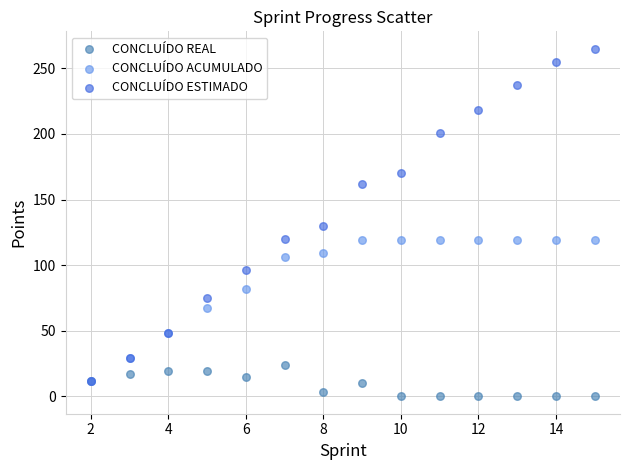

Which series has the largest Y range (max minus min)?

CONCLUÍDO ESTIMADO